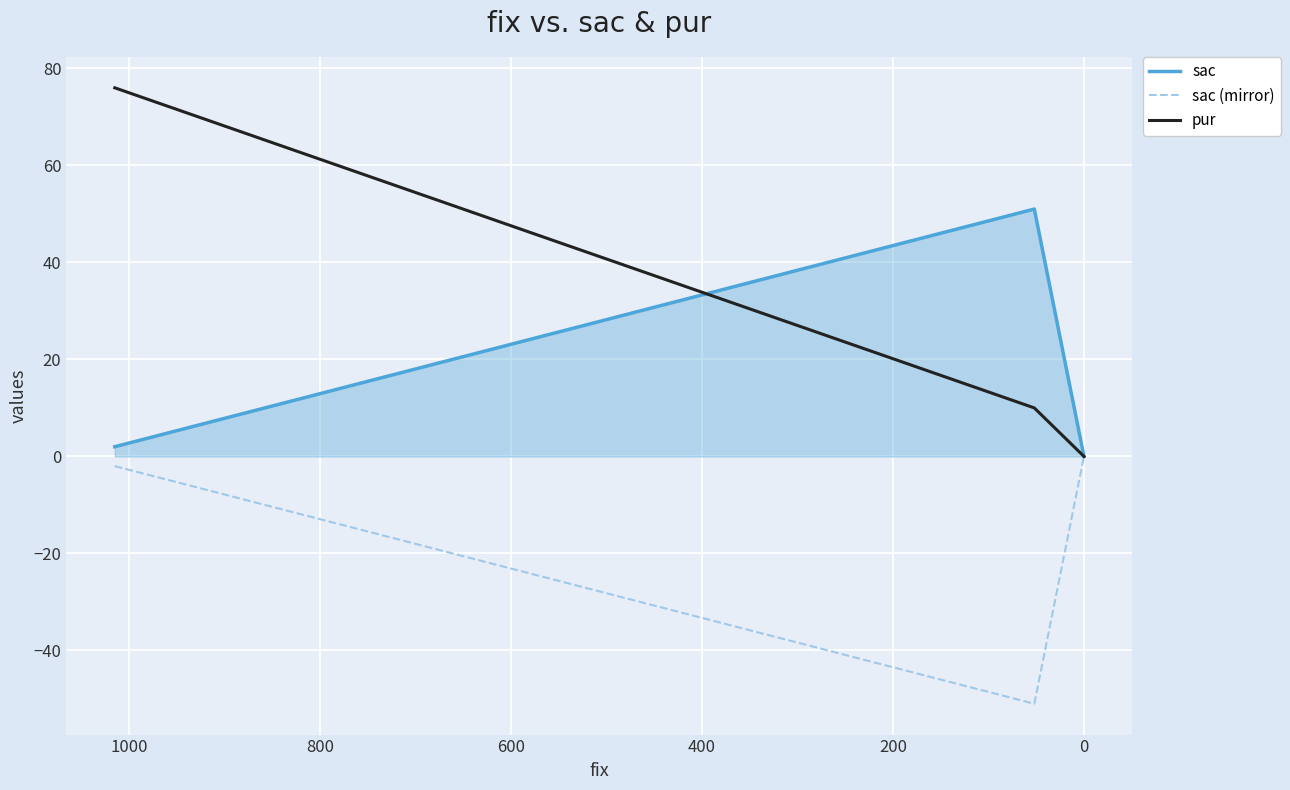

Reading left to right, extract all data points from this chart.

sac: 2	51	0
sac (mirror): -2	-51	0
pur: 76	10	0